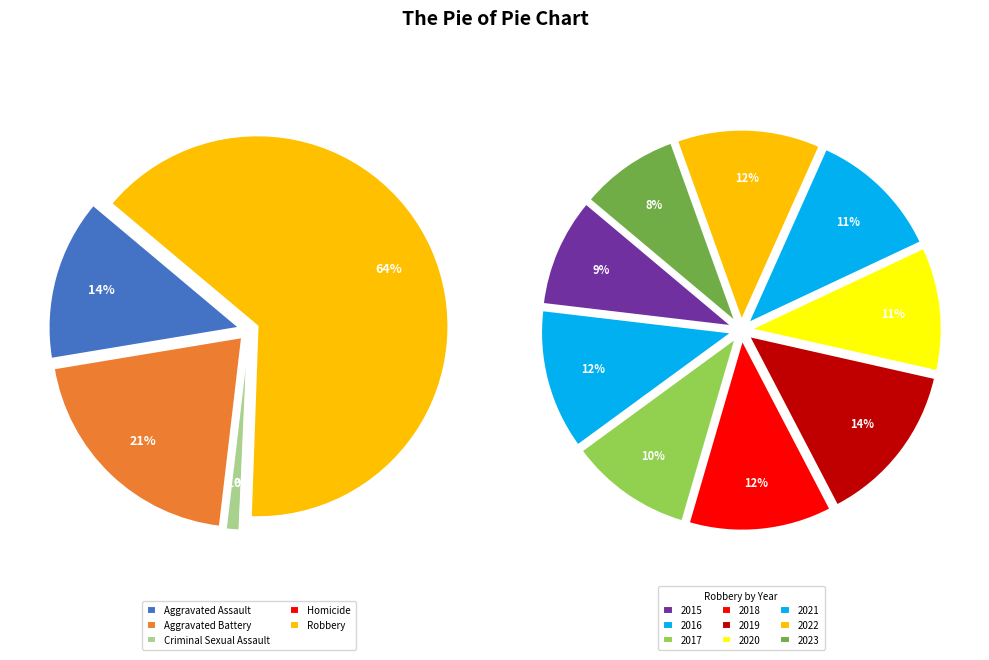

To the nearest percent, what is the average slice percentage?

20%